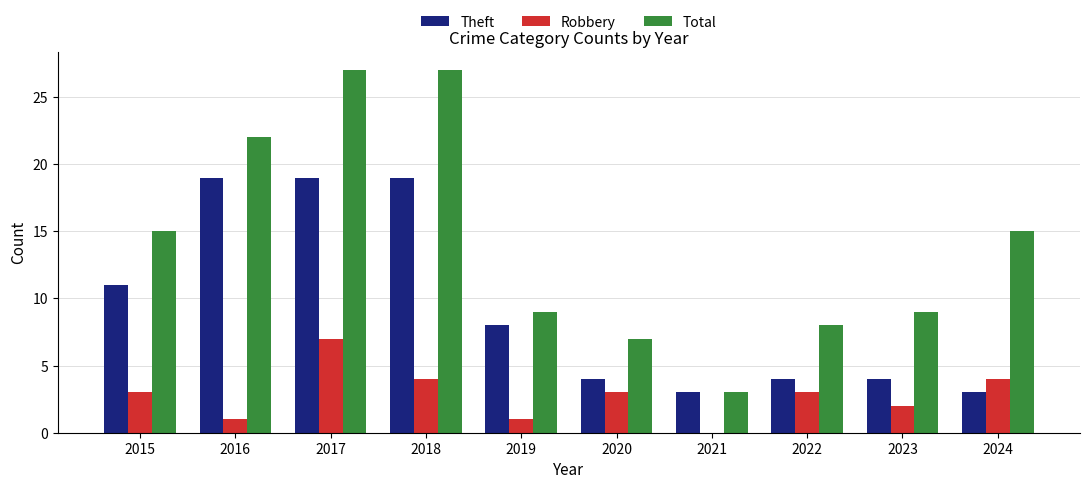

Which series has the largest range (max minus min)?

Total